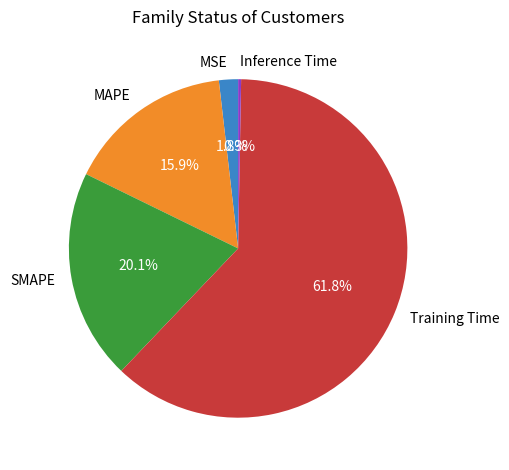

Which has a higher value, MAPE or Training Time?

Training Time